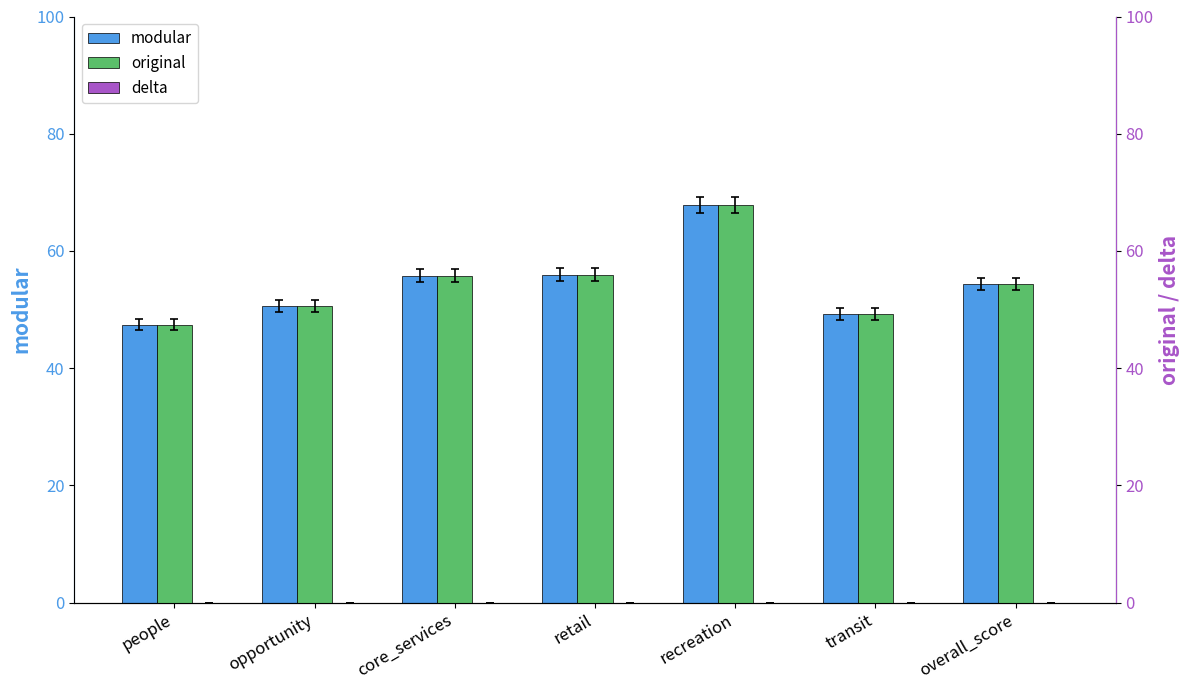

How many series are shown in this chart?

3